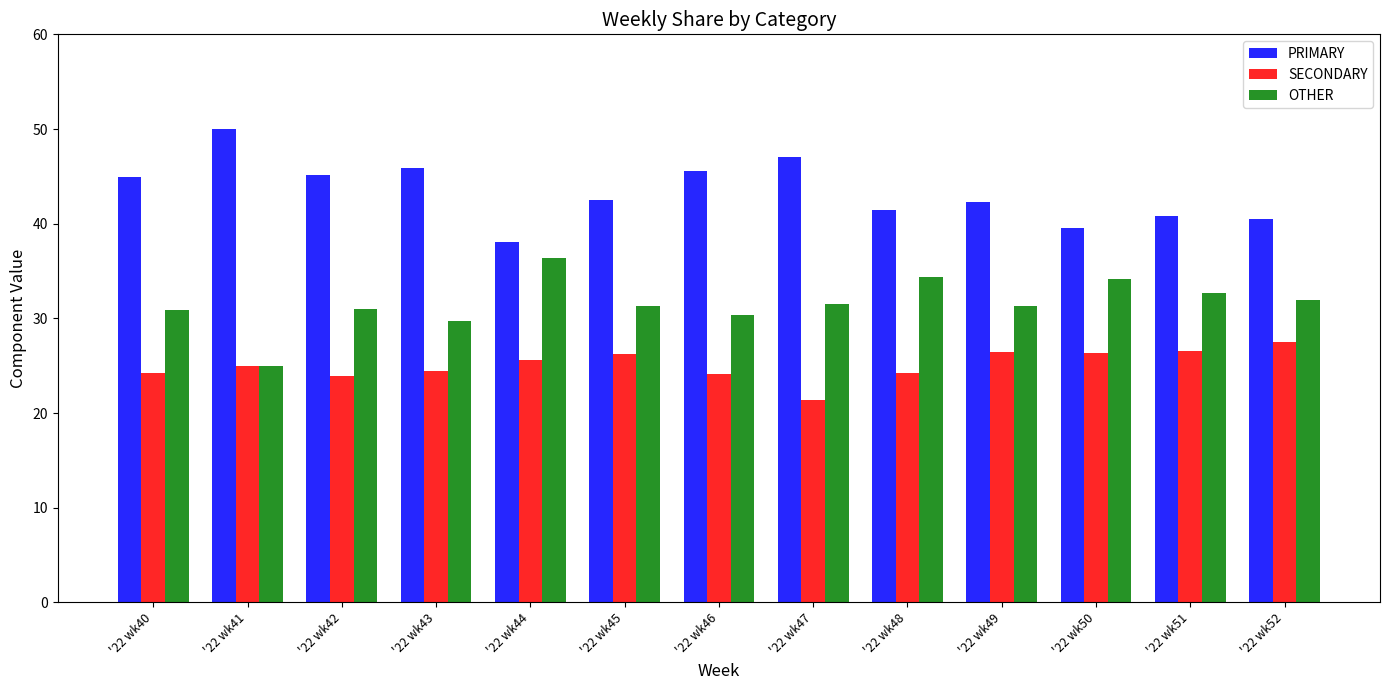

What is the greatest value displayed?

50.0